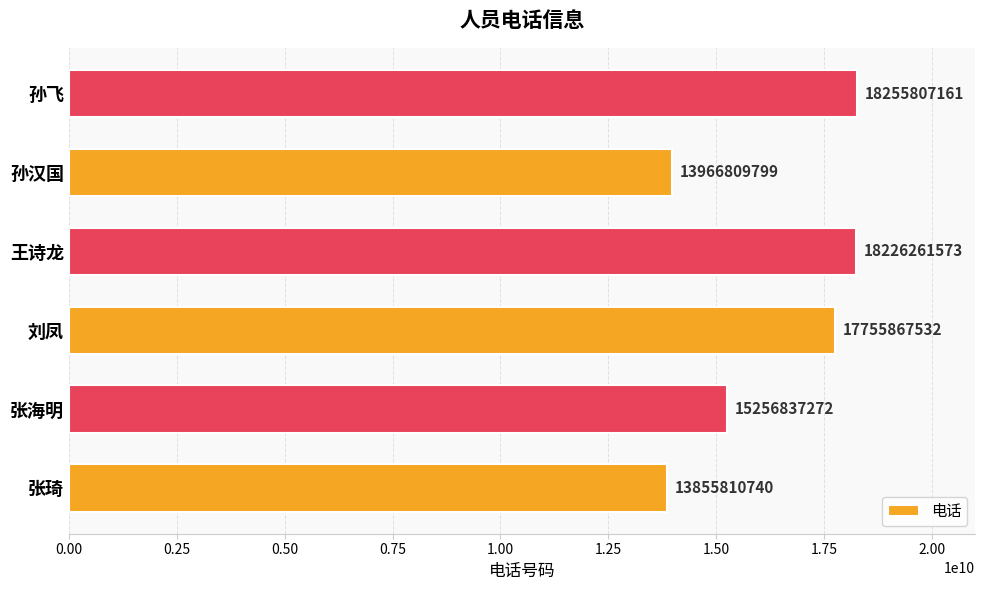

Rank the categories by value from lowest to highest.

张琦, 孙汉国, 张海明, 刘凤, 王诗龙, 孙飞